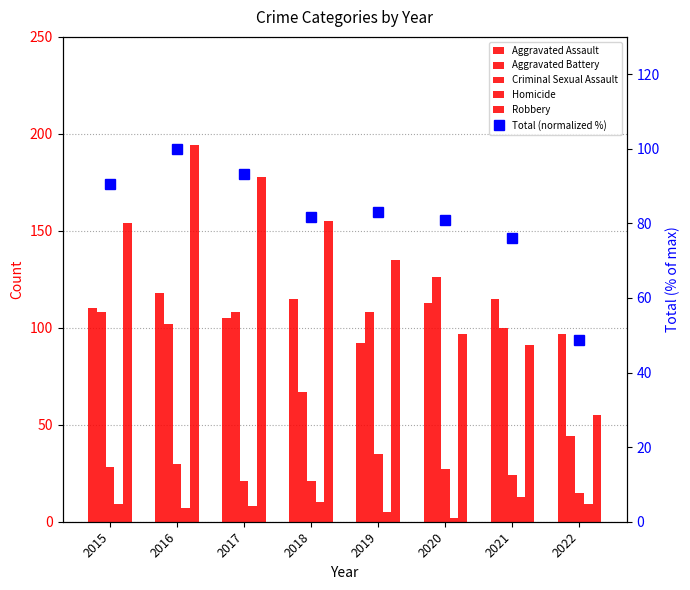

Is the value of Aggravated Battery at 2022 greater than the value of Total (normalized %) at 2015?

No